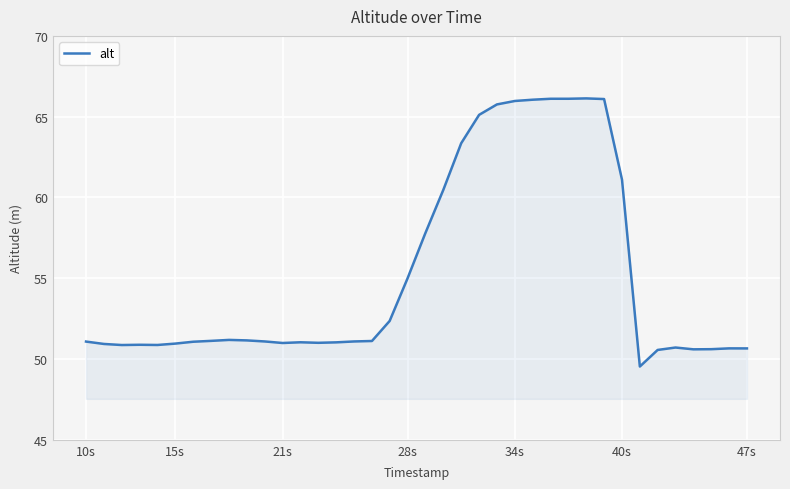

What is the greatest value displayed?

66.1